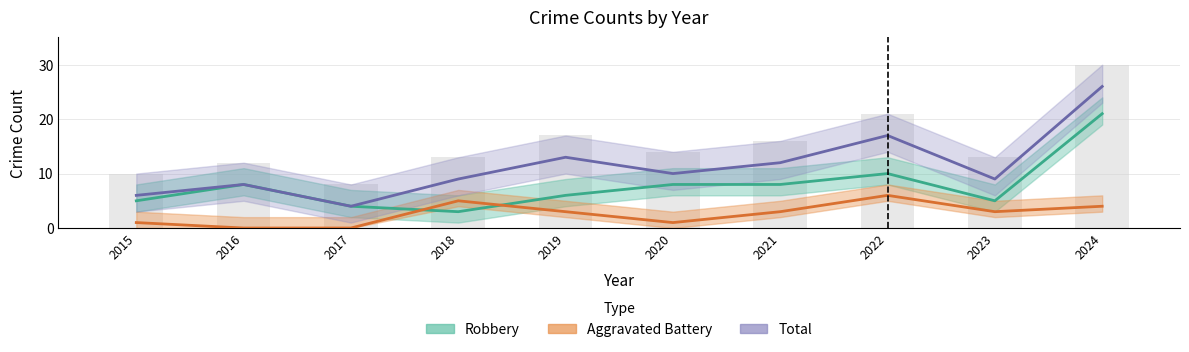

The Aggravated Battery series shows 0 at 2016. True or false?

True